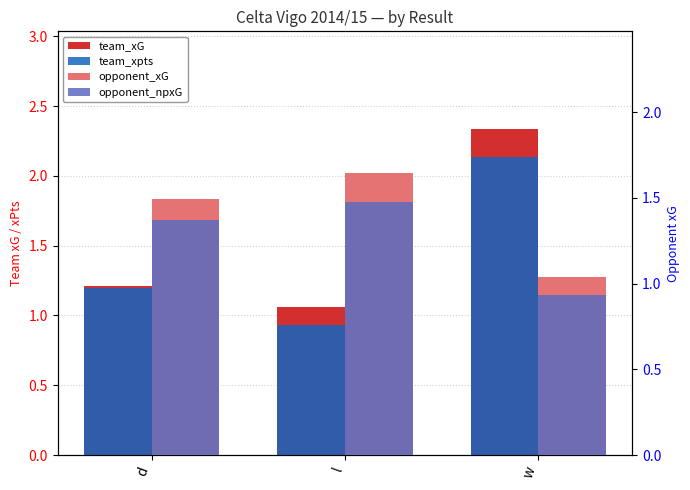

What is the label of the 1st bar from the left?

d